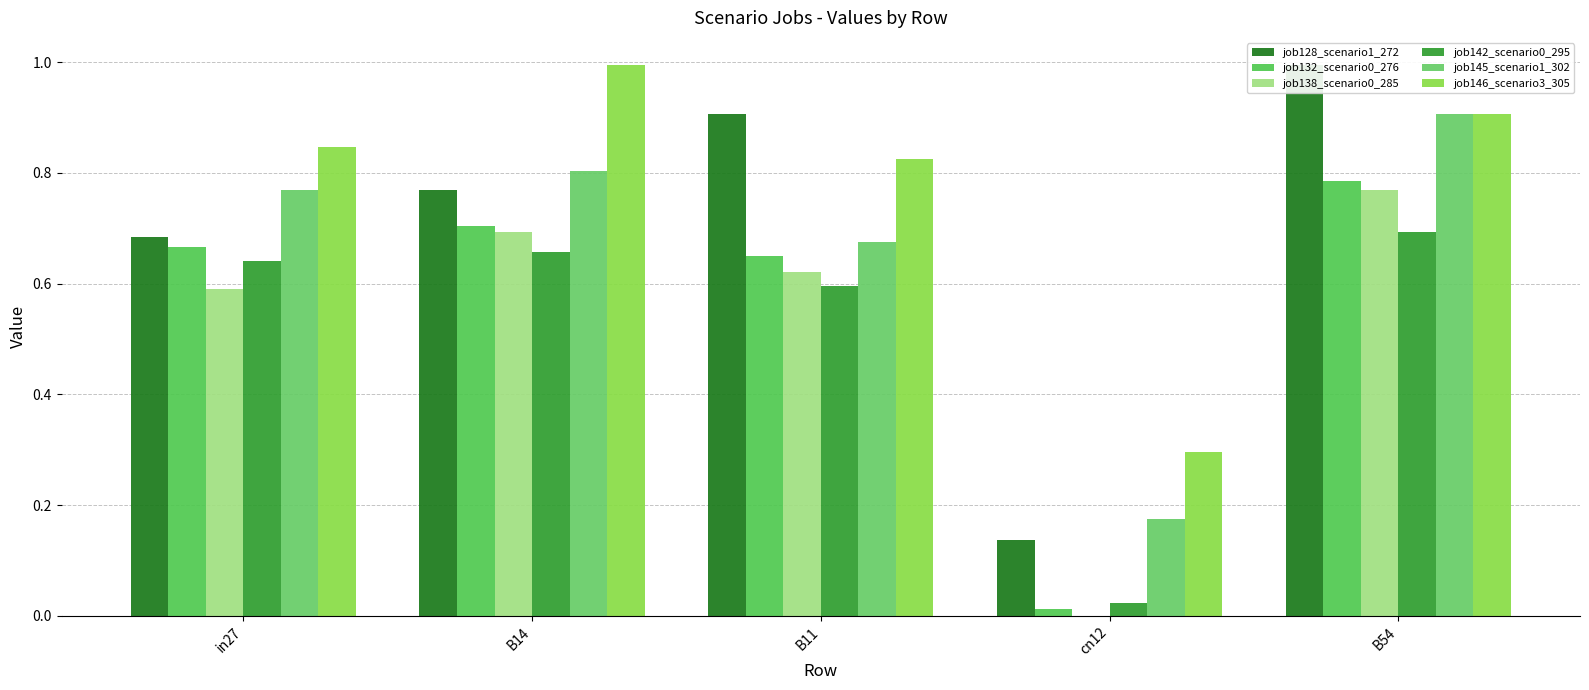

The job138_scenario0_285 series shows 0.7 at B14. True or false?

True